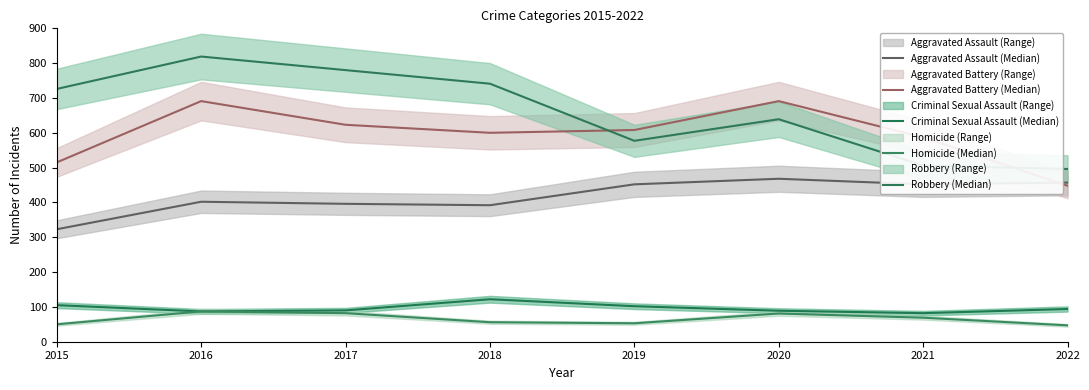

Between 2021 and 2016, which is larger?

2021